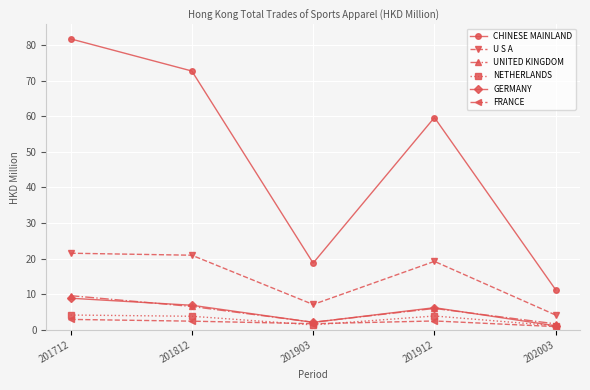

True or false: UNITED KINGDOM and U S A intersect in this chart.

False